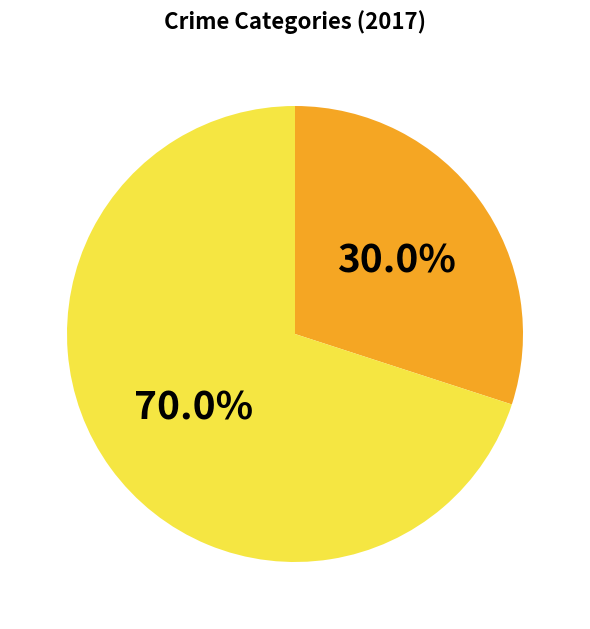

Does any single category account for the majority?

Yes